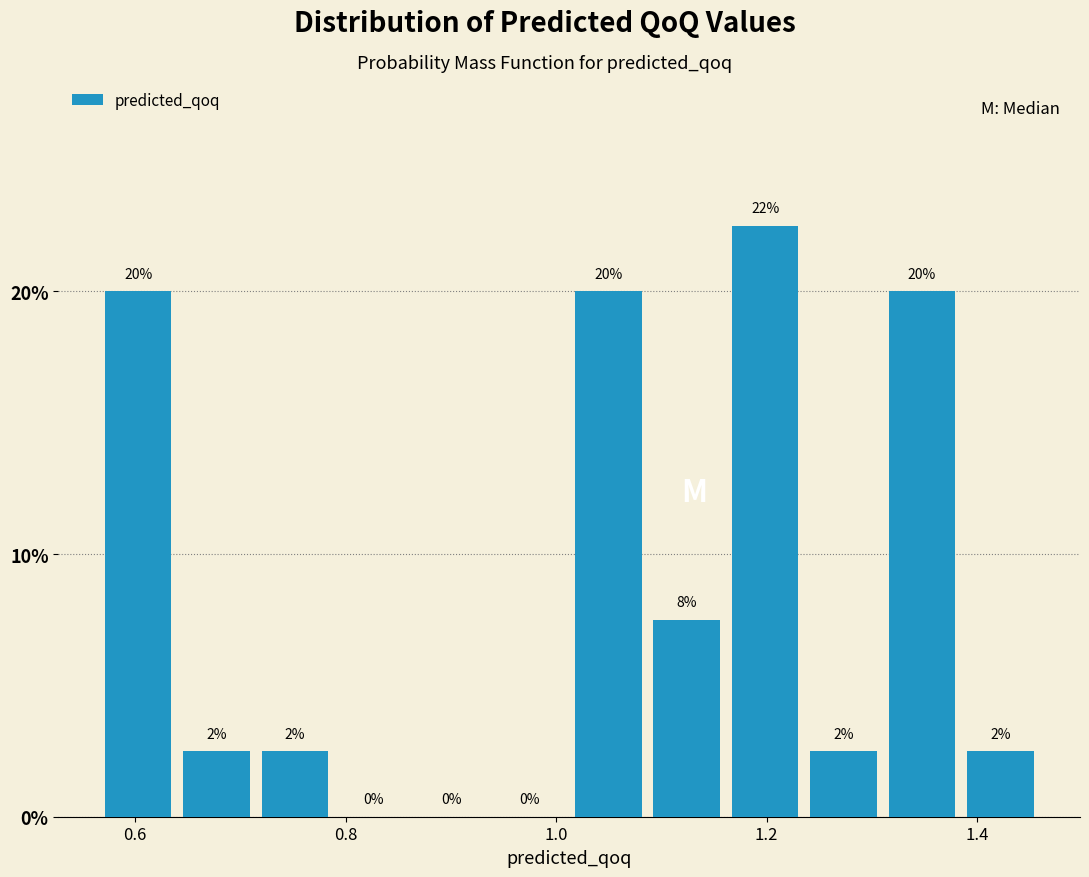

Around what value on the x-axis is the tallest bar? Give the approximate position of its centre, as read against the axis.

1.20